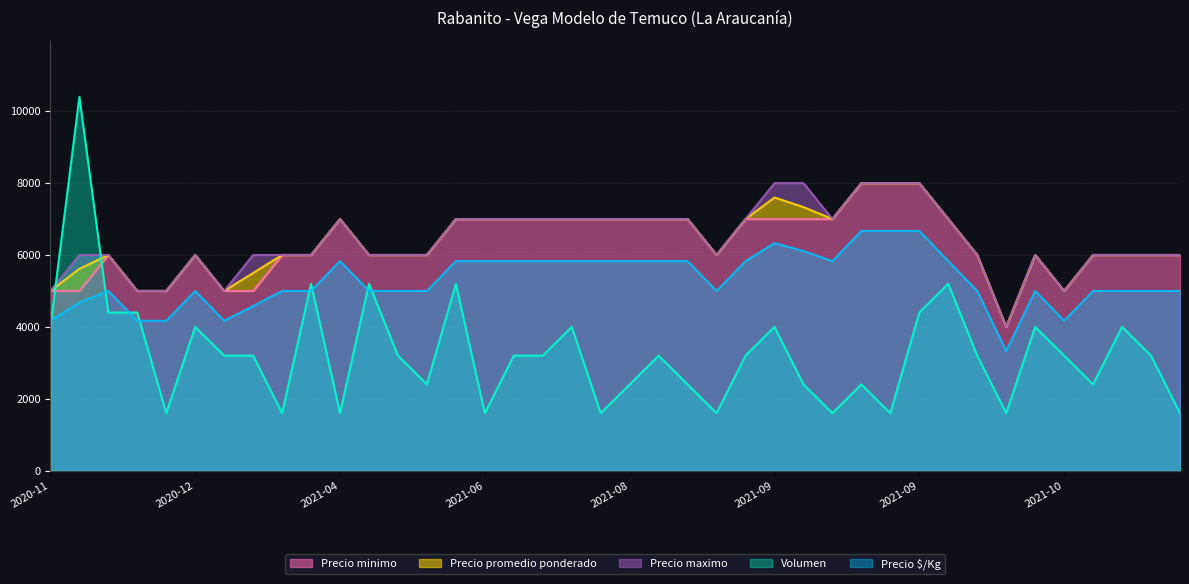

What are all the series names shown in the legend?

Precio promedio ponderado, Precio minimo, Precio maximo, Precio $/Kg, Volumen